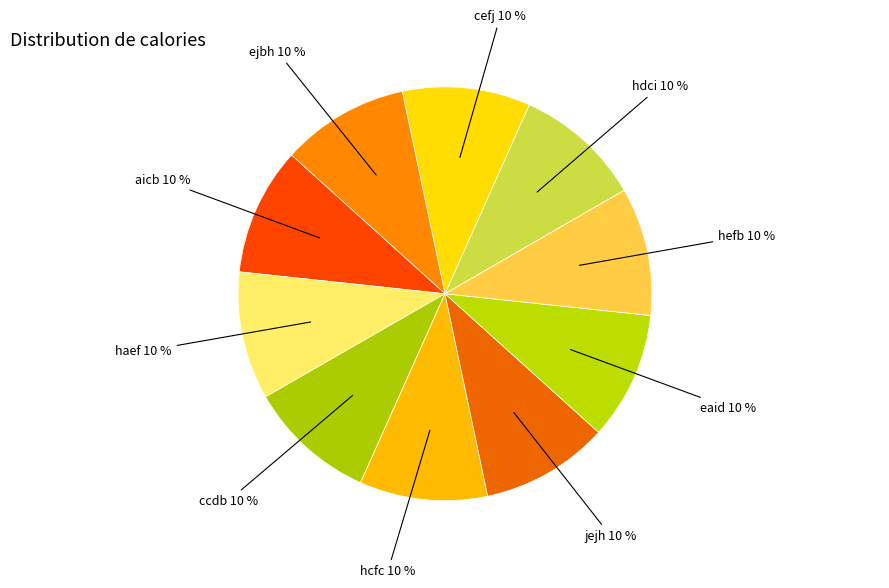

The hcfc slice represents 18% of the pie. True or false?

False